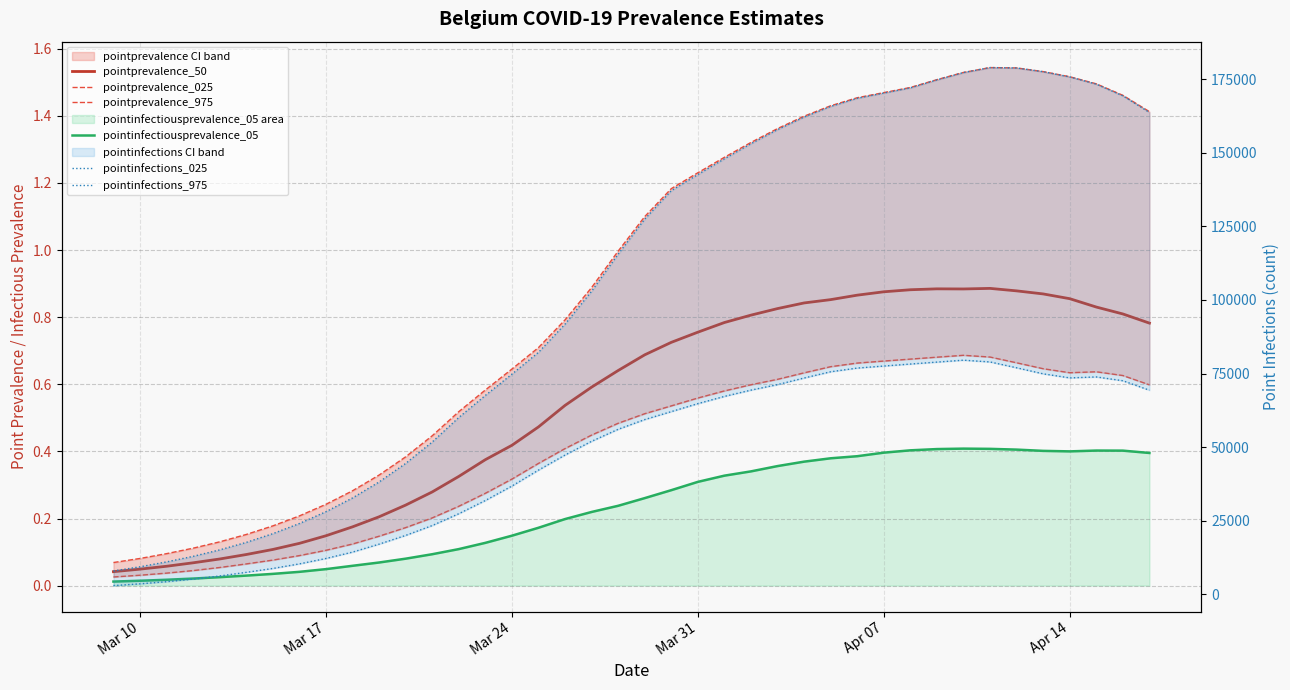

Where is pointinfectiousprevalence_05 nearest to the value 0?

Mar 10